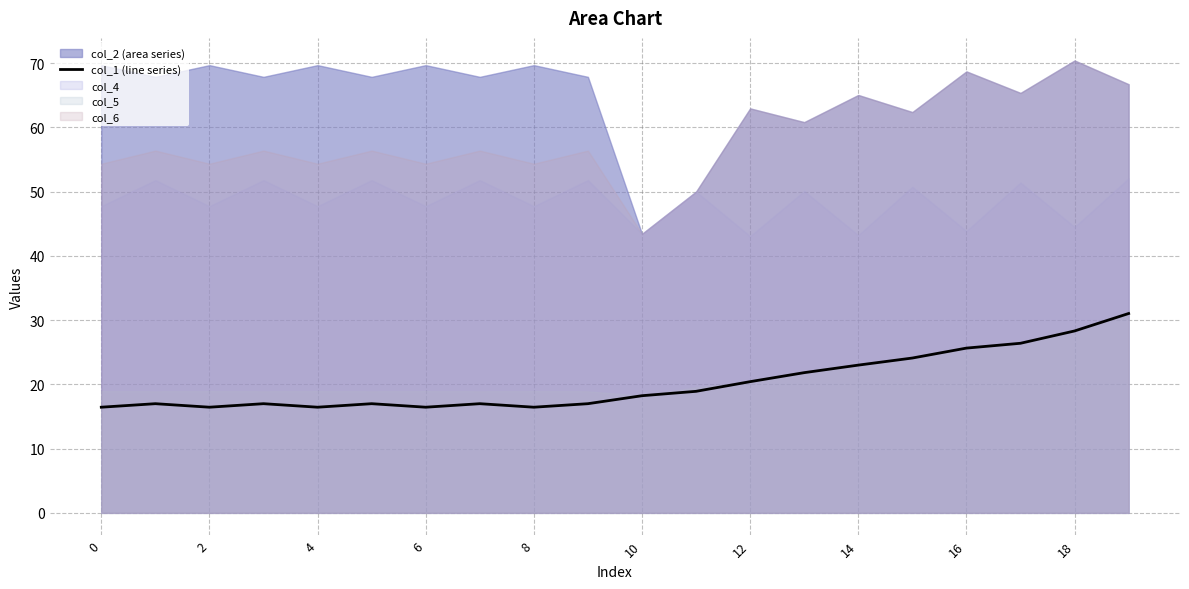

What is the minimum value for col_1 (line series)?

16.4